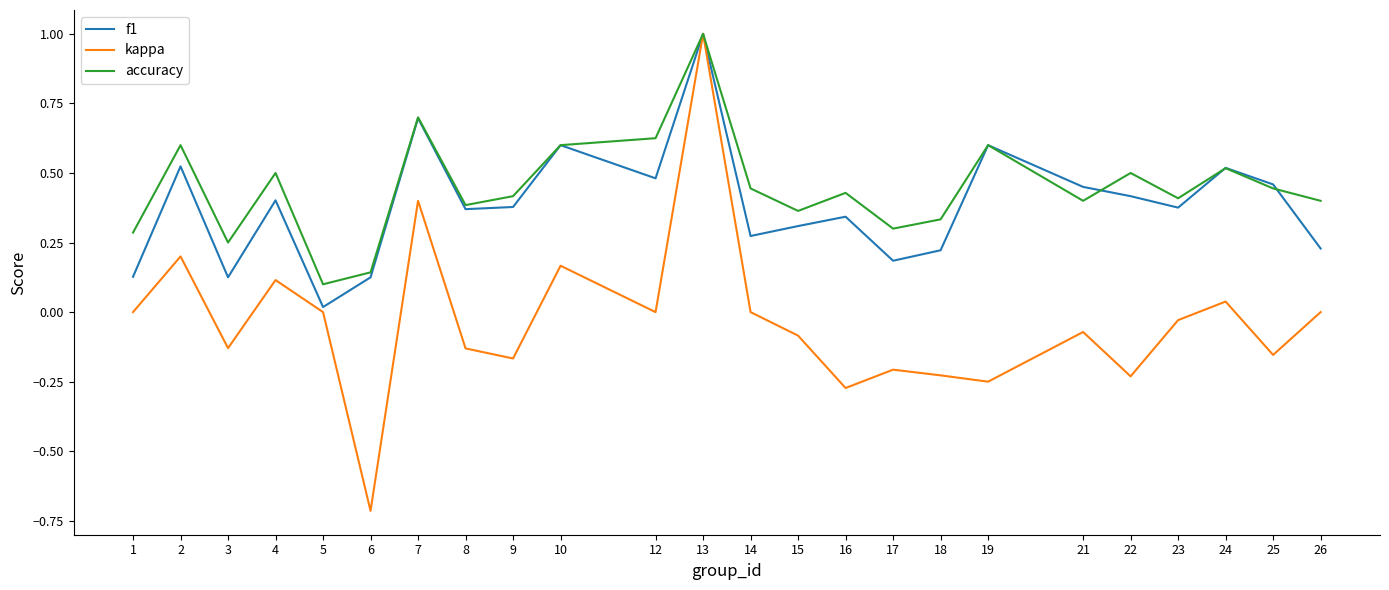

How many accuracy values are between 0 and 1?

24